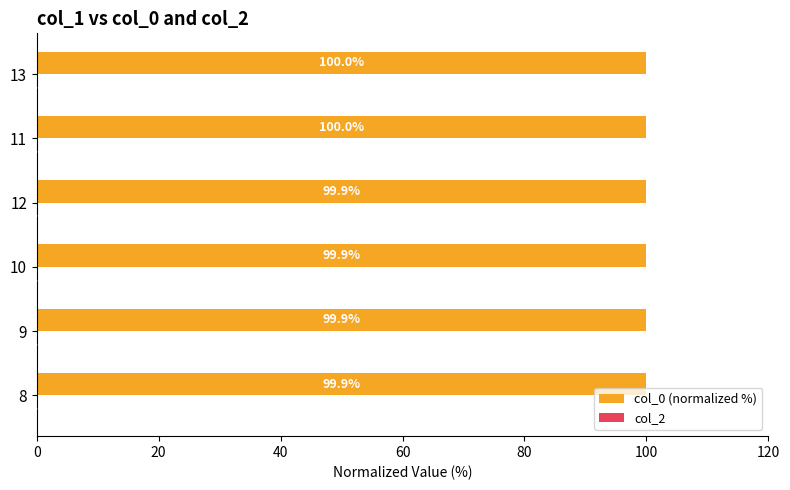

Approximately how many times larger is the value at 11 compared to 12?

1.0